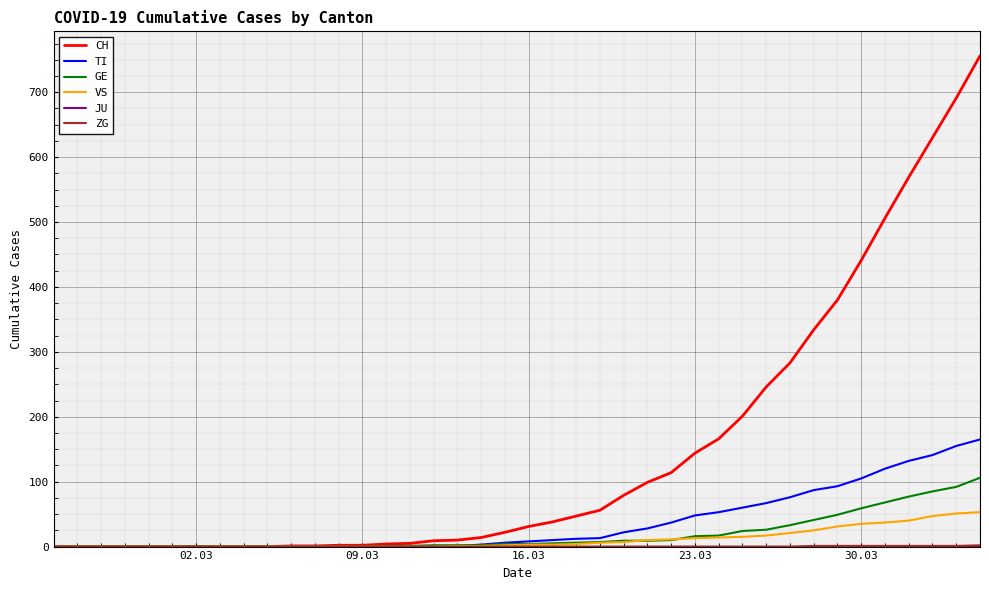

Which series has the largest range (max minus min)?

CH